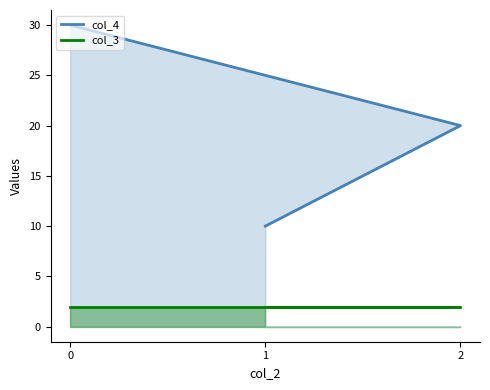

What is the value of the col_4 point at the 2nd from the left?

20